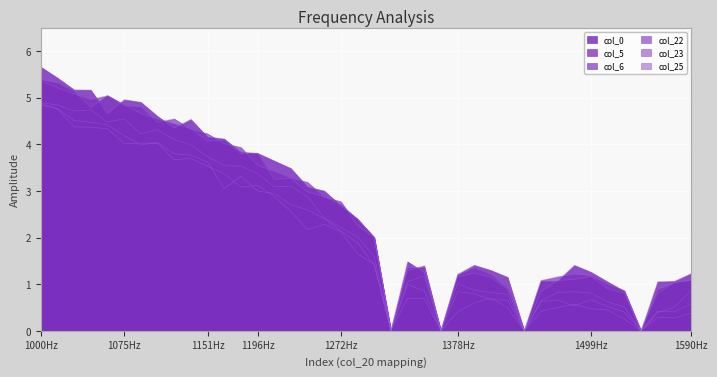

True or false: col_22 and col_0 intersect in this chart.

False